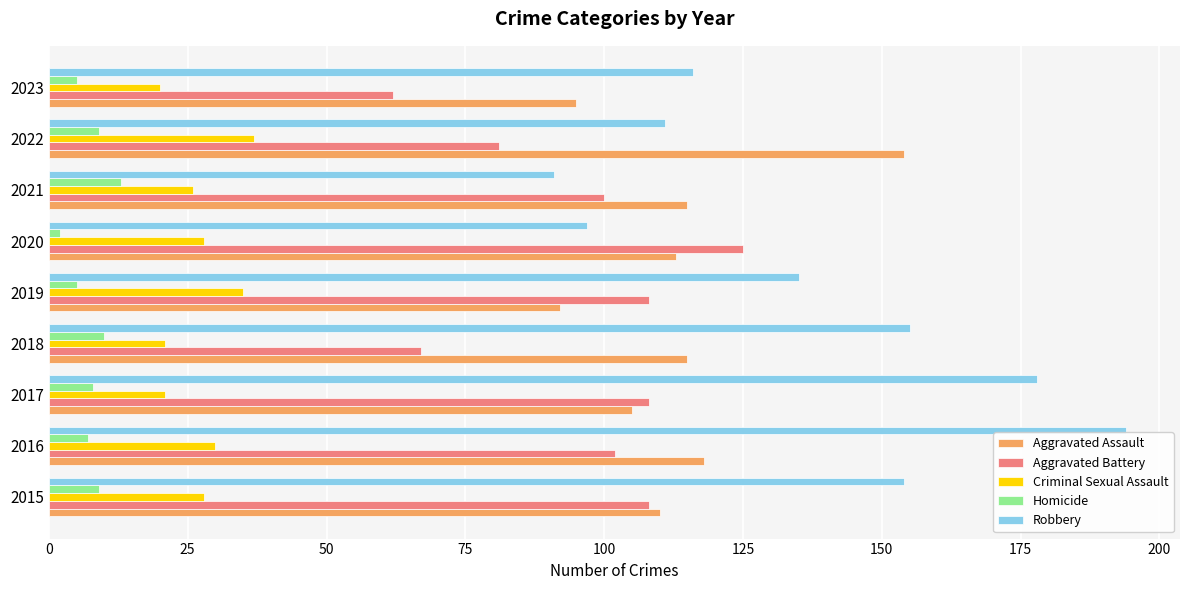

Which series changed the most between 2015 and 2020?

Robbery